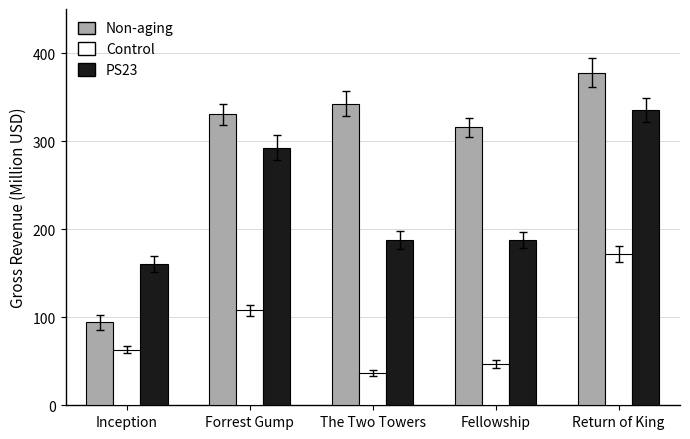

How many data points in Non-aging are less than 330?

2